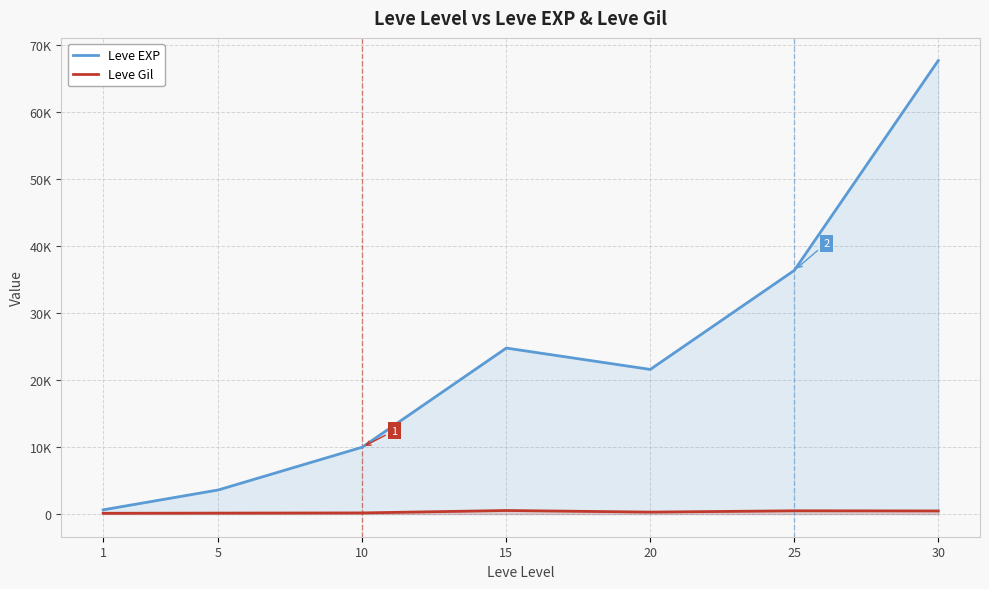

Reading left to right, what are all the values shown in this chart?

Leve EXP: 630	3600	9990	24790	21600	36390	67730
Leve Gil: 113	139	168	529	290	485	463